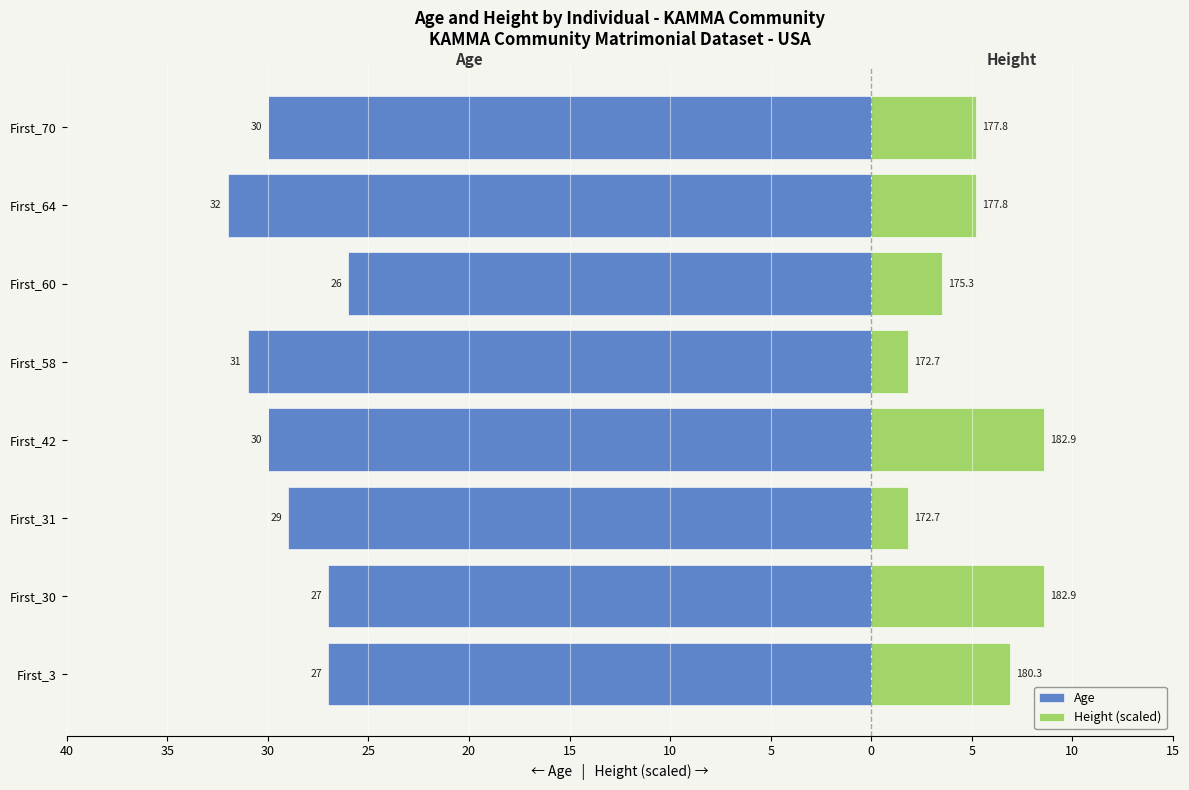

What is the minimum value shown in the chart?

-32.0